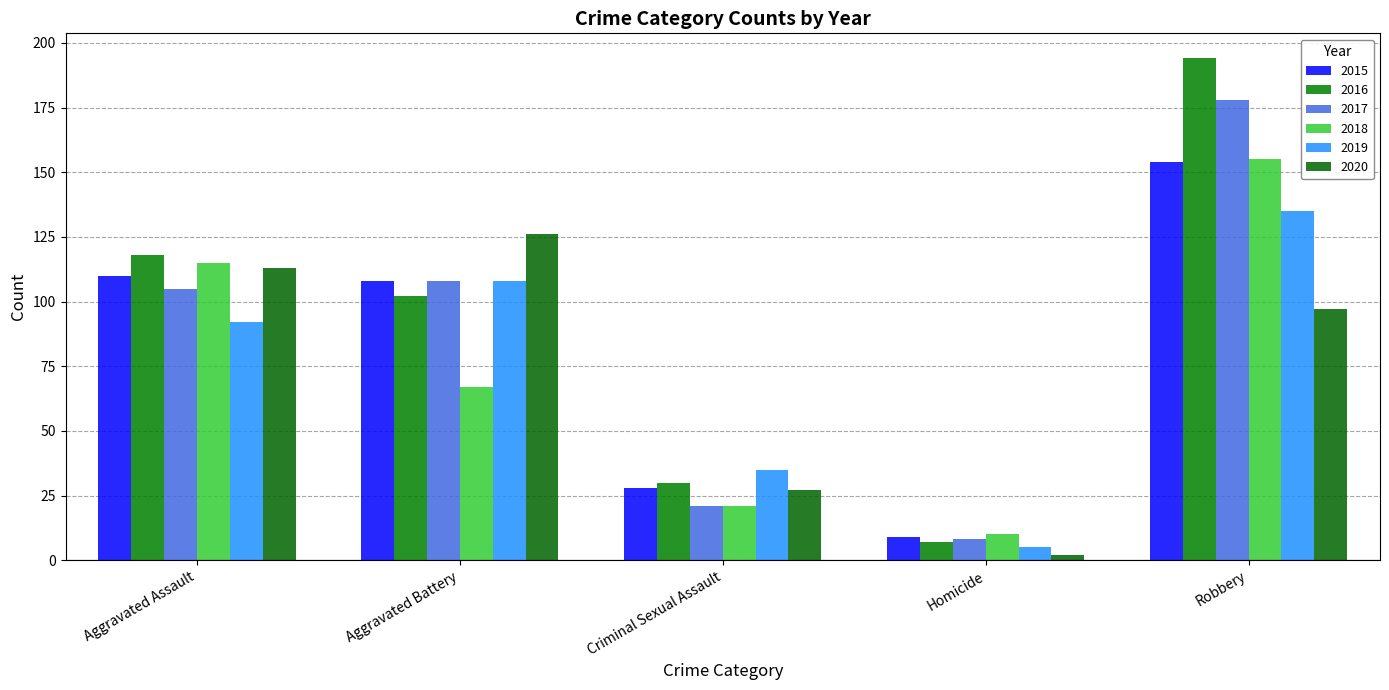

Reading left to right, what are all the values shown in this chart?

2015: 110	108	28	9	154
2016: 118	102	30	7	194
2017: 105	108	21	8	178
2018: 115	67	21	10	155
2019: 92	108	35	5	135
2020: 113	126	27	2	97